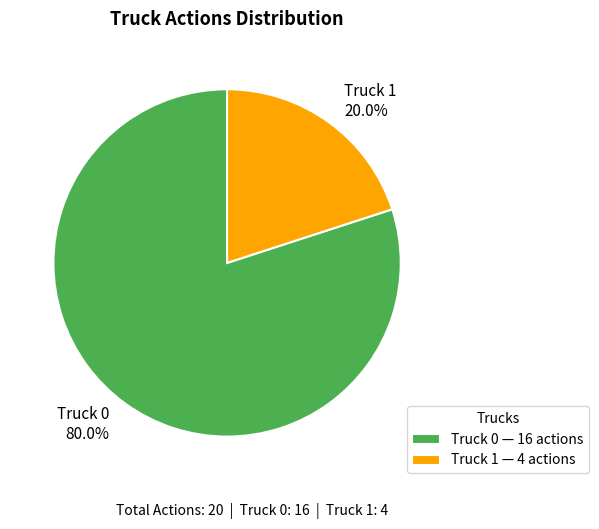

To the nearest percent, what is the combined percentage of Truck 1 and Truck 0?

100%